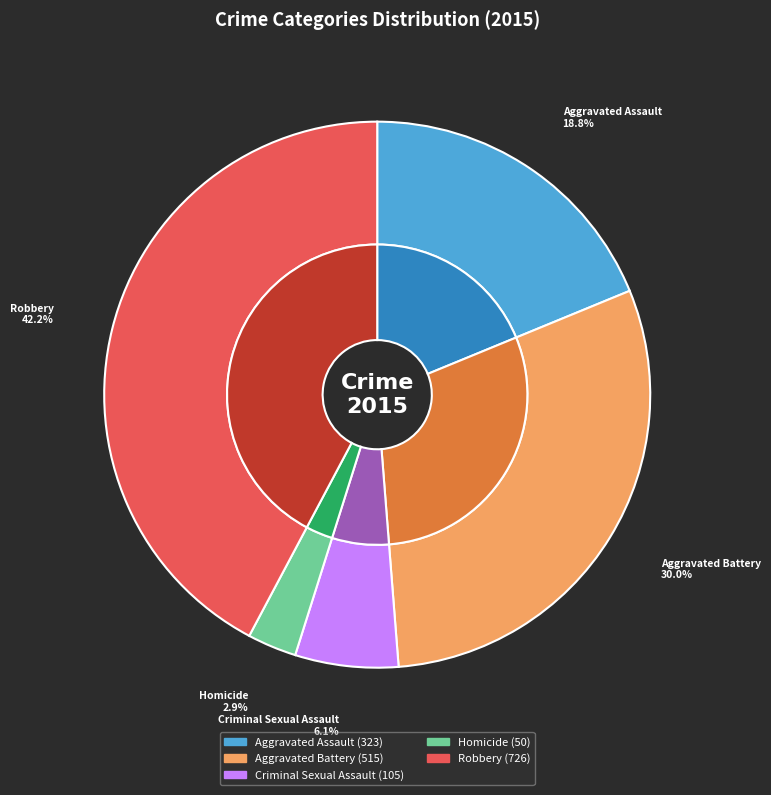

What percentage is NOT represented by Robbery?

57.8%